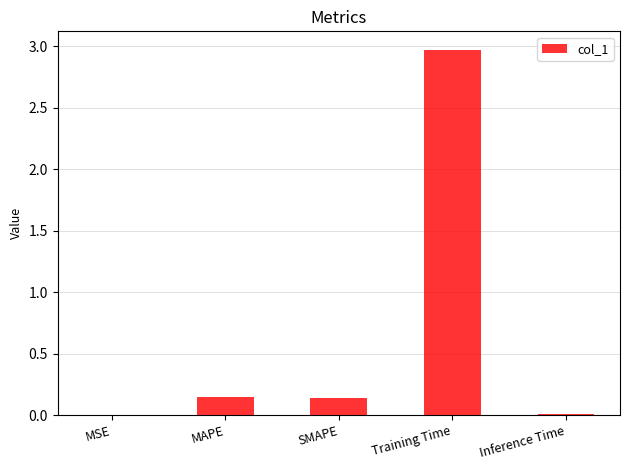

Count the number of categories in the chart.

5